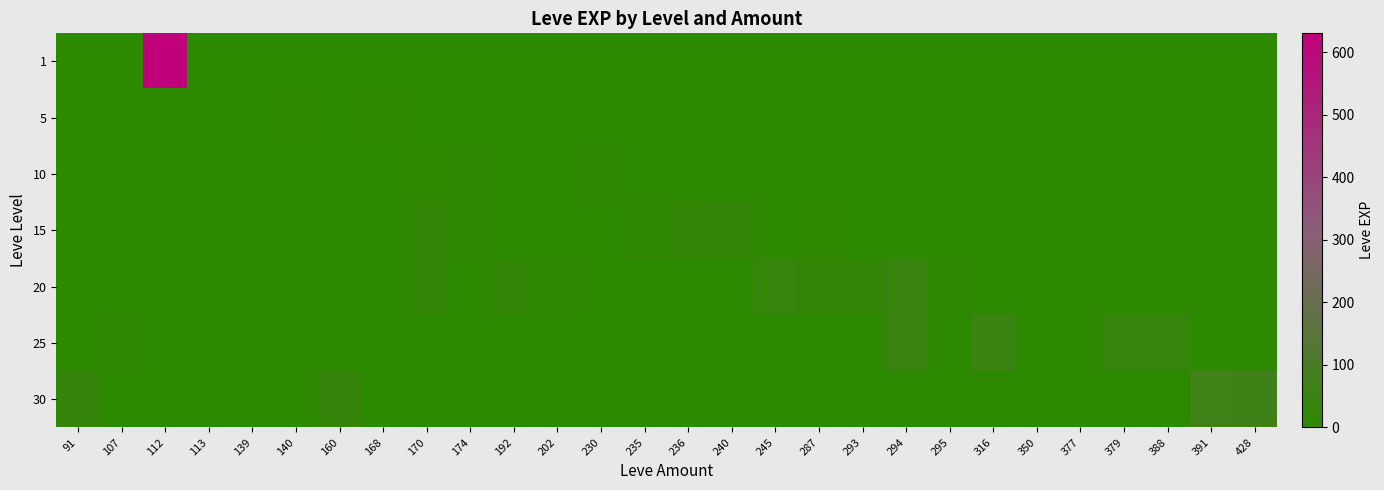

At which category is the sum across all series the highest?

112